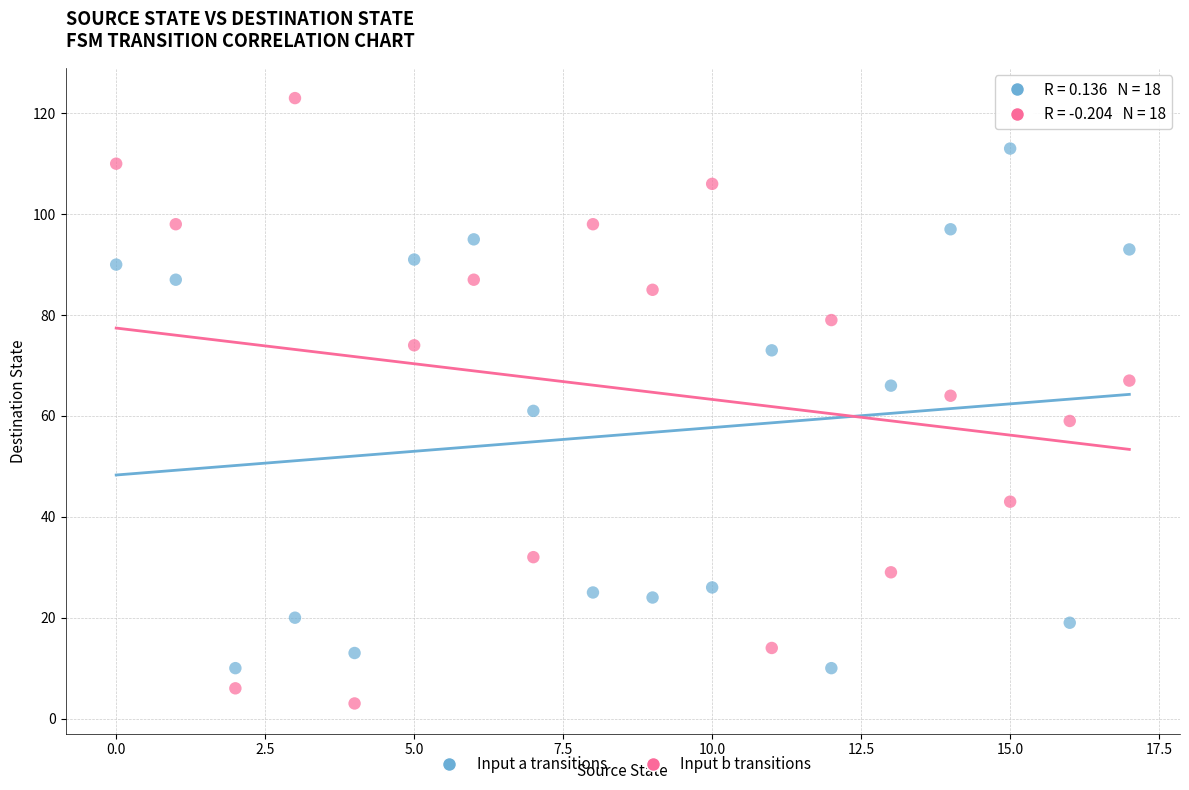

Across all data points, what is the range of Y values (max minus min)?

120